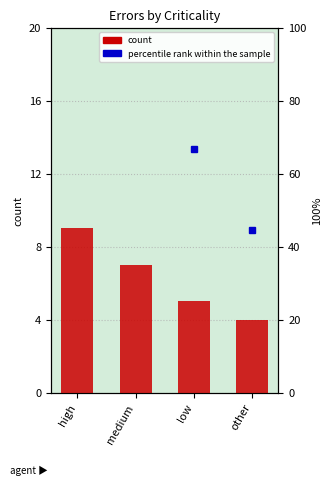

What is the difference between the second highest and minimum values?

3